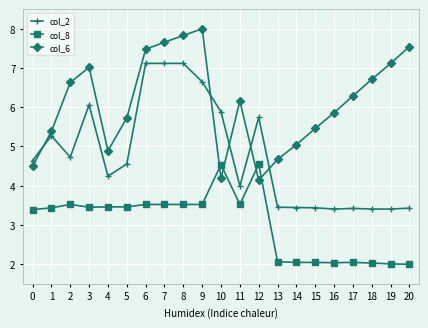

Which series changed the most between 6 and 15?

col_2